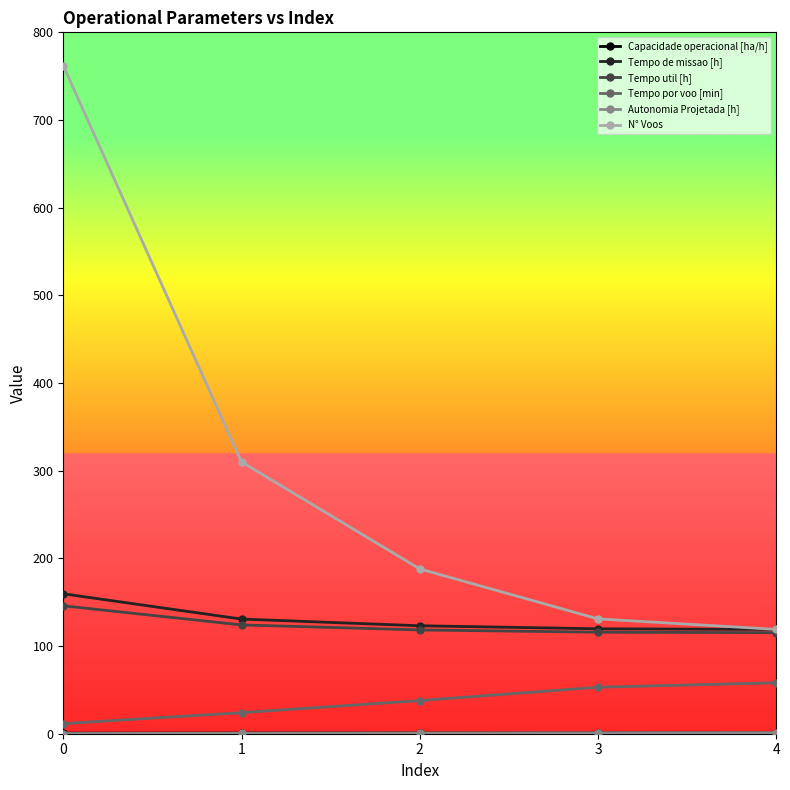

Which series has the largest total across all categories?

N° Voos